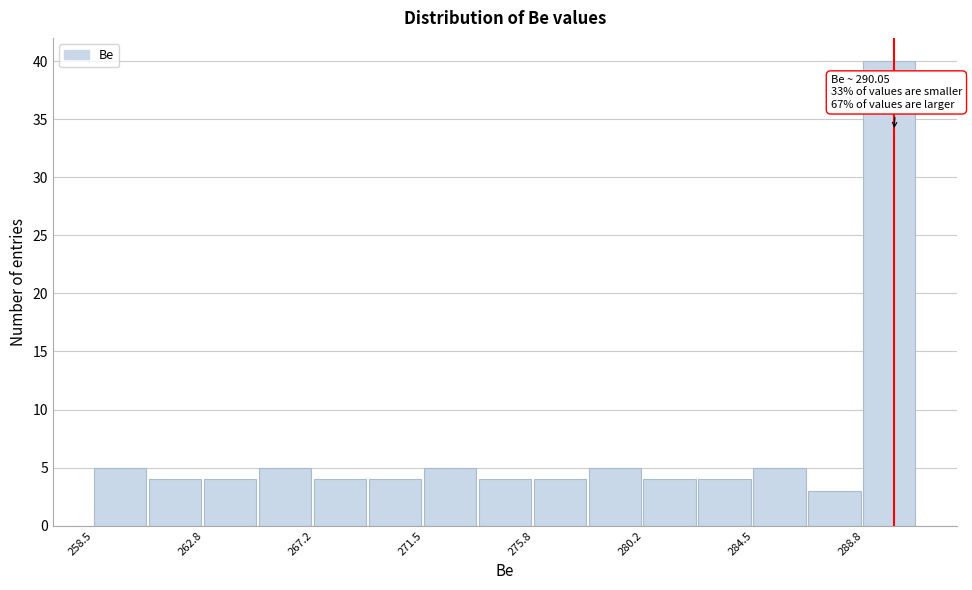

Over which range of the x-axis is the bar tallest?

289.0 to 291.0